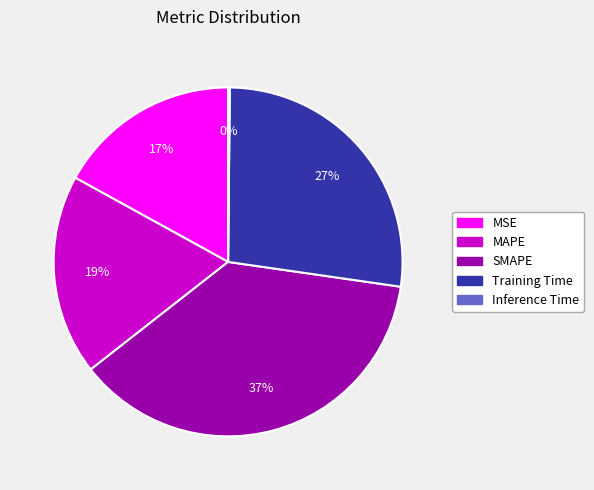

Is the sum of Training Time and SMAPE greater than half?

Yes